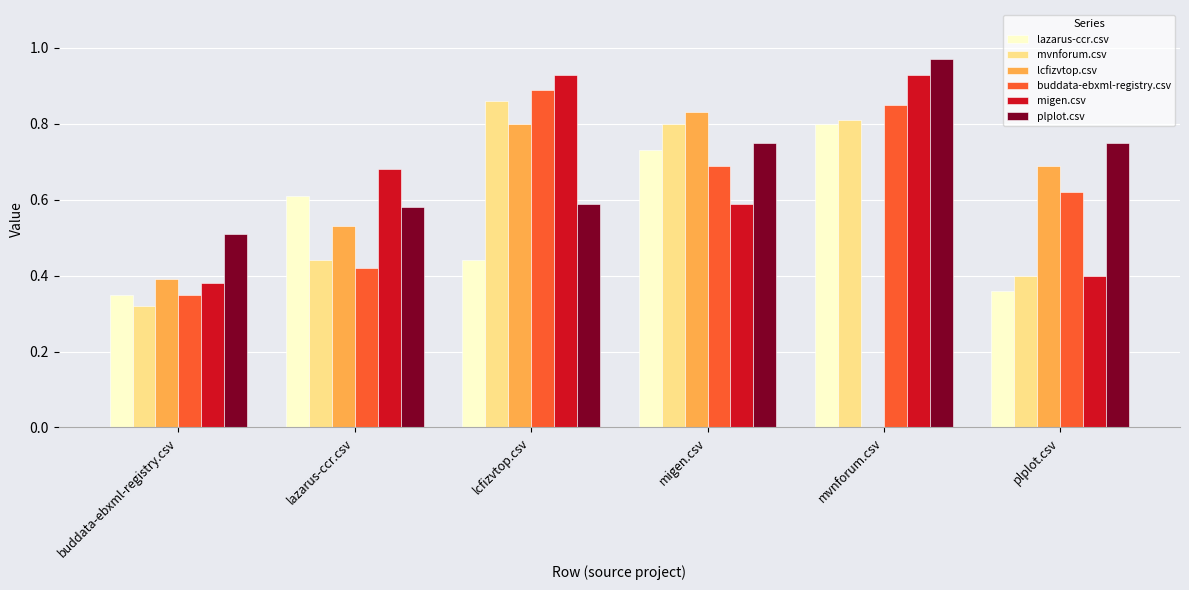

How many categories are shown in the chart?

6